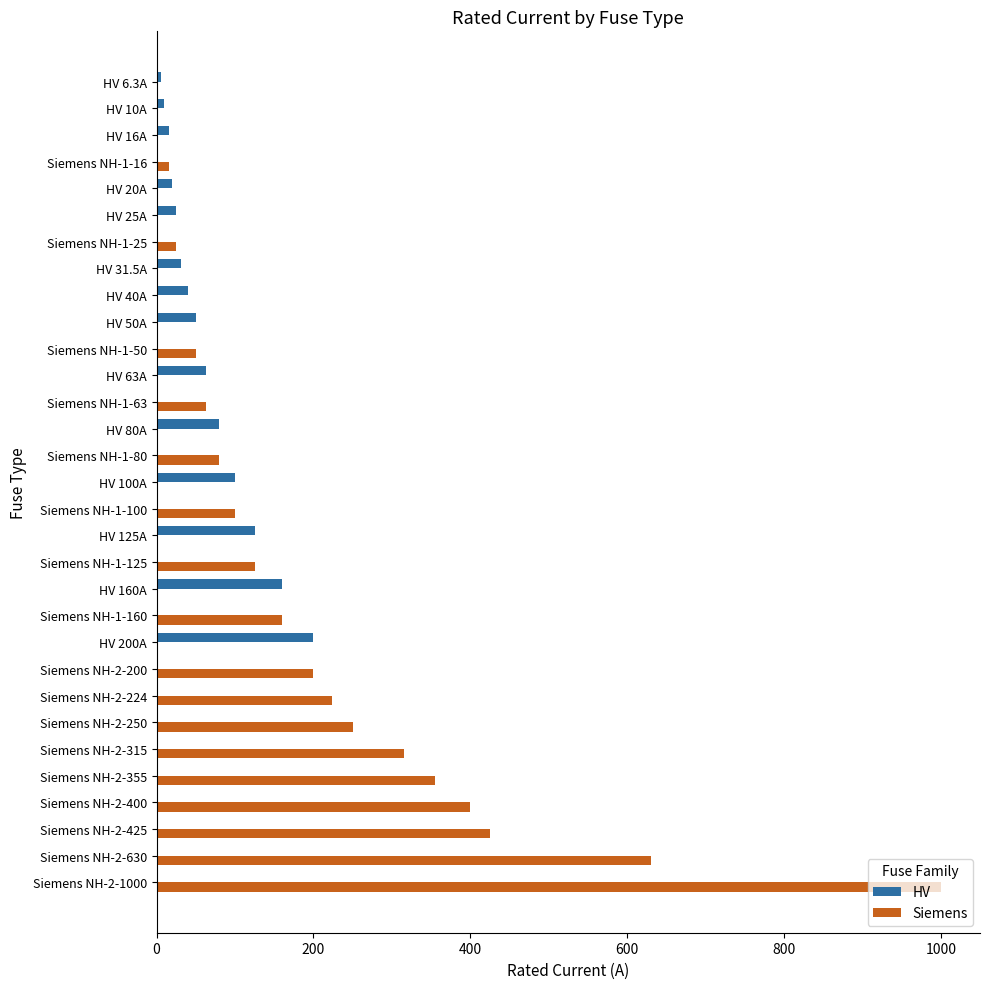

What is the sum of the Siemens values at HV 200A and Siemens NH-2-355?

355.0